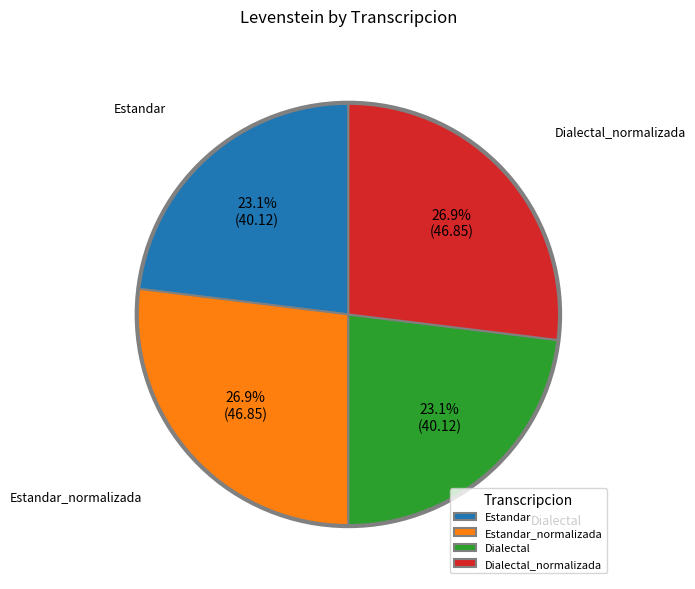

Combined, do Estandar_normalizada and Dialectal_normalizada account for over 50%?

Yes